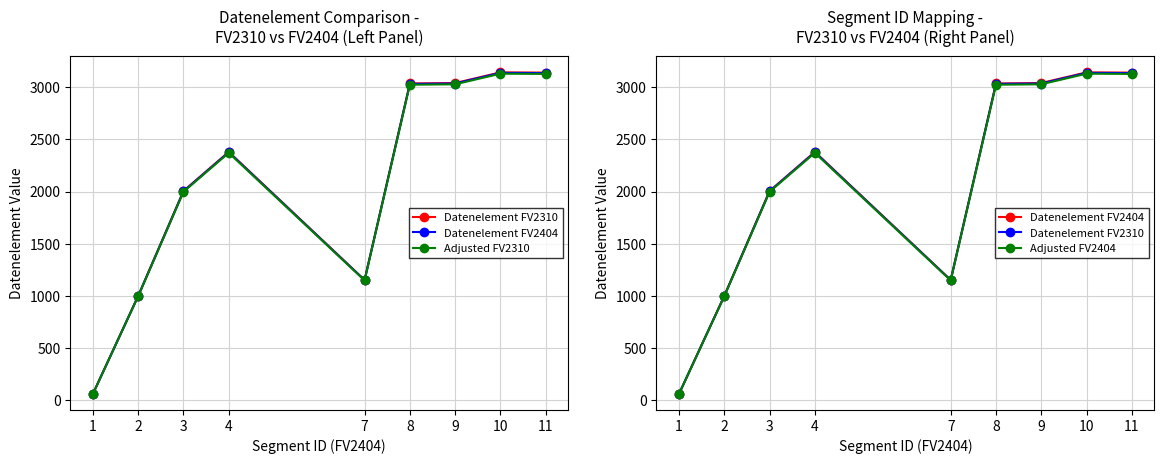

What is the difference between the maximum and minimum values in the Datenelement FV2310 series?

3074.4